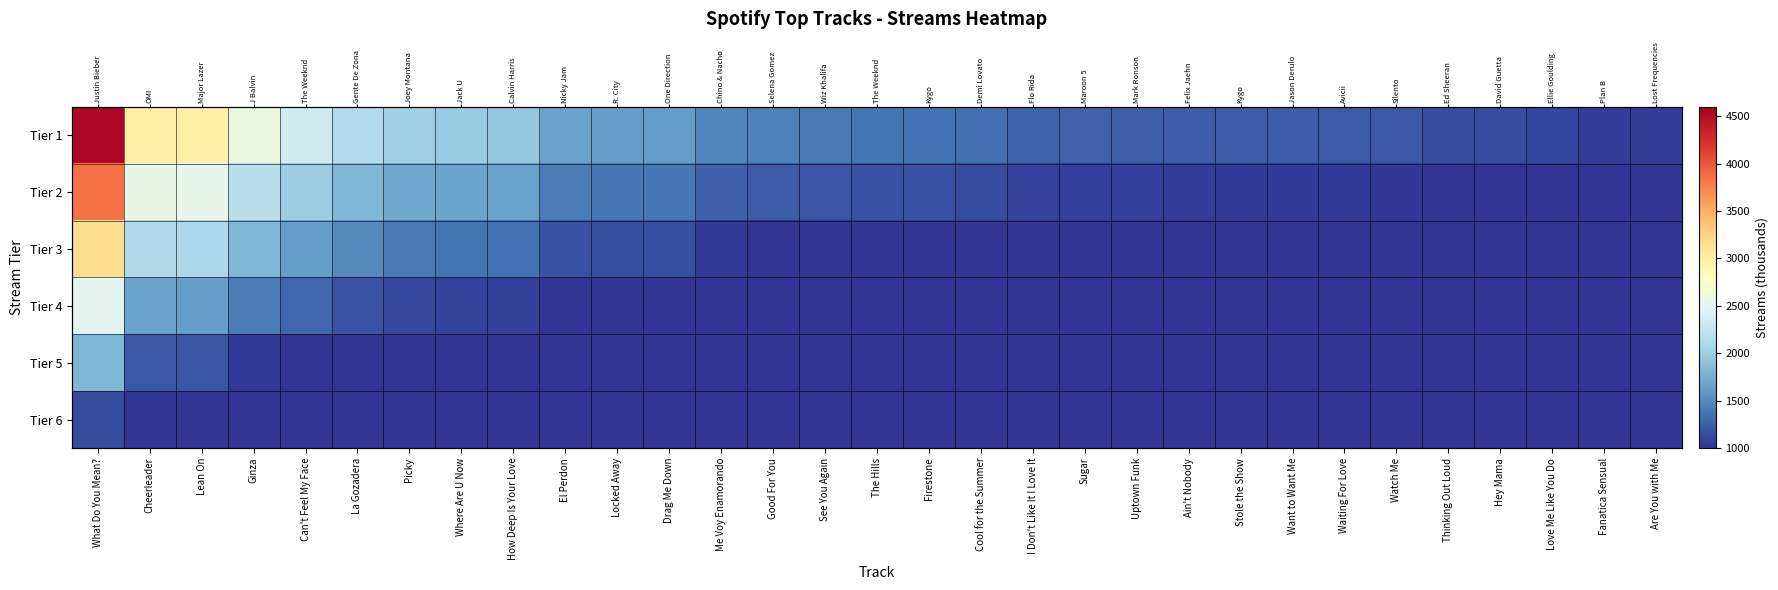

Rank the series at Thinking Out Loud from lowest to highest value.

Tier 6, Tier 5, Tier 4, Tier 3, Tier 2, Tier 1